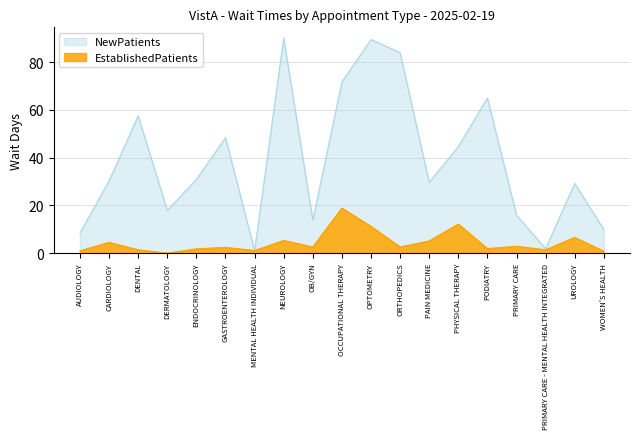

List the series in order of their overall mean, highest first.

NewPatients, EstablishedPatients